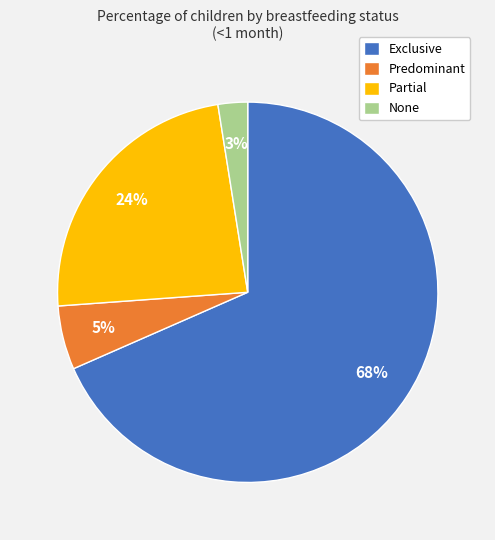

Which slice is the largest?

Exclusive